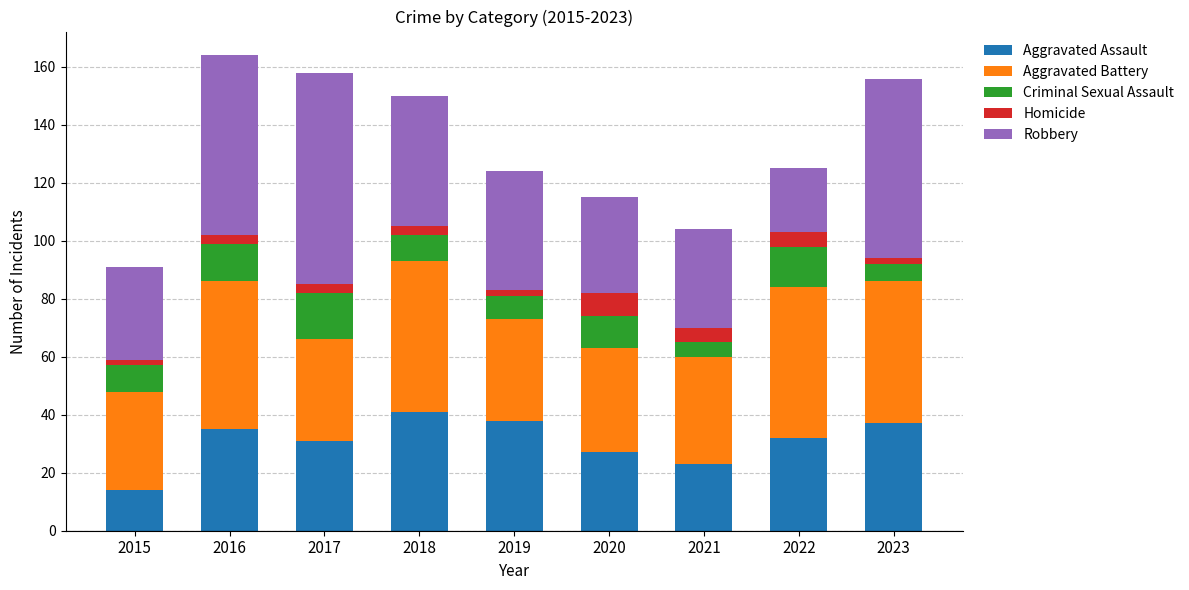

The value of Aggravated Assault at 2020 is 27. True or false?

True